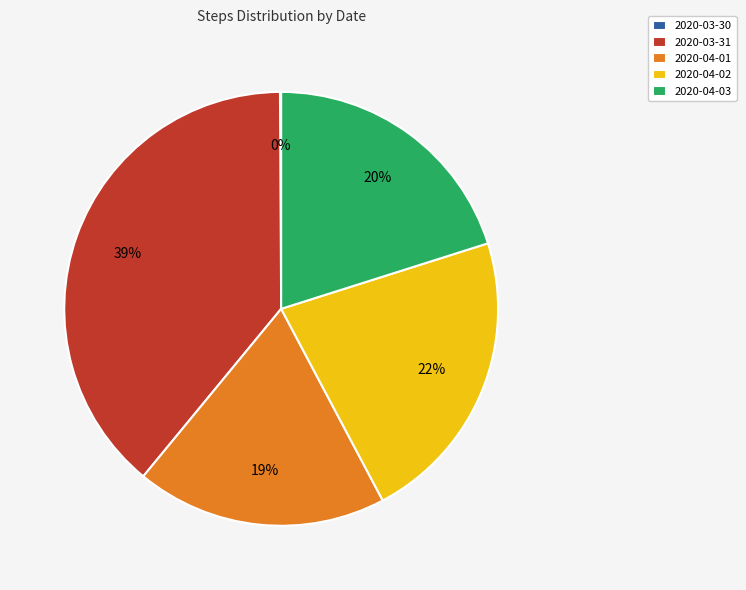

Is 2020-04-02 the majority of the pie?

No